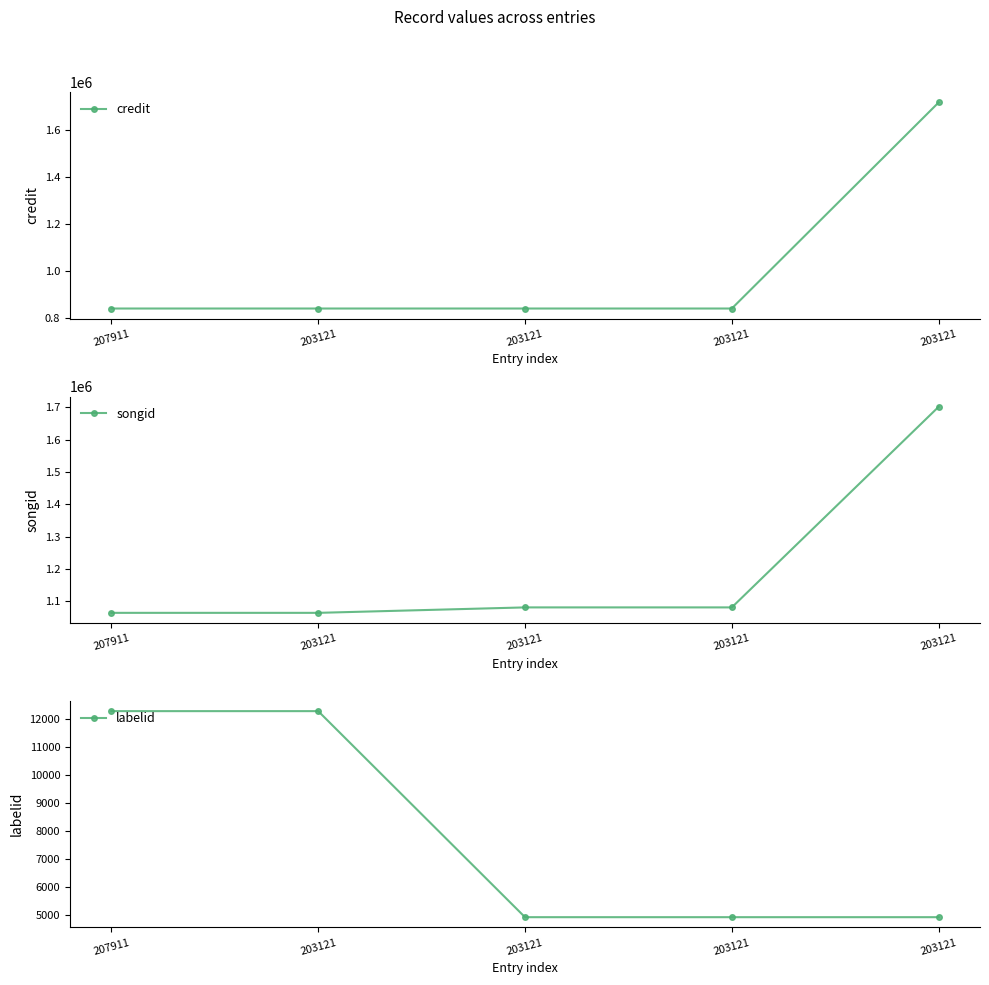

Which series has the largest range (max minus min)?

credit